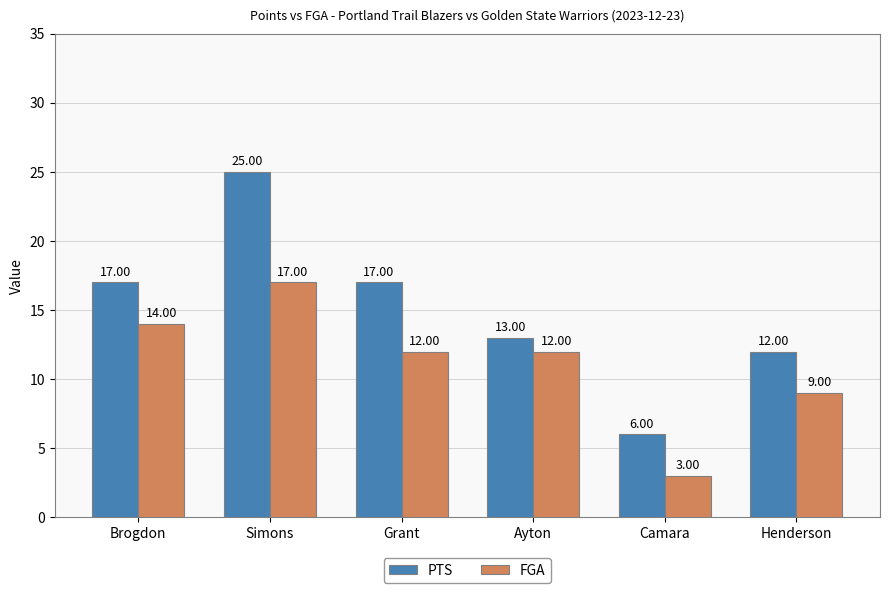

What is the label of the 5th bar from the left?

Camara